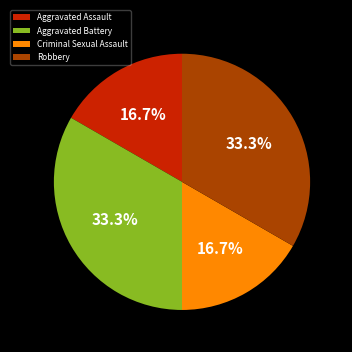

Count the number of slices in the pie.

4